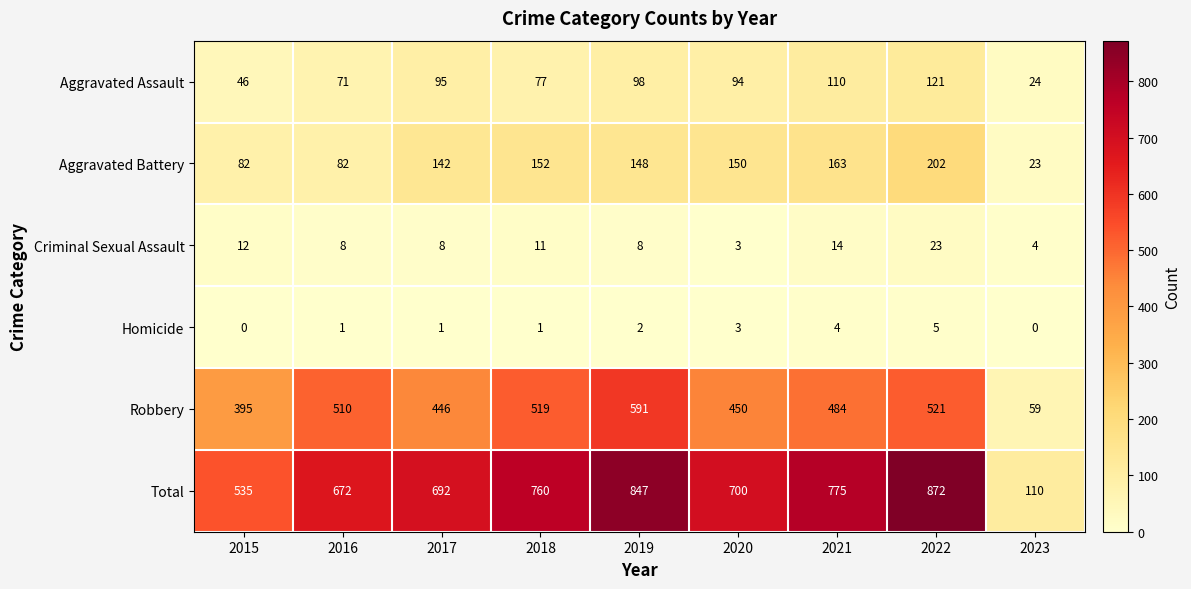

The value of Homicide at 2020 is 1. True or false?

False